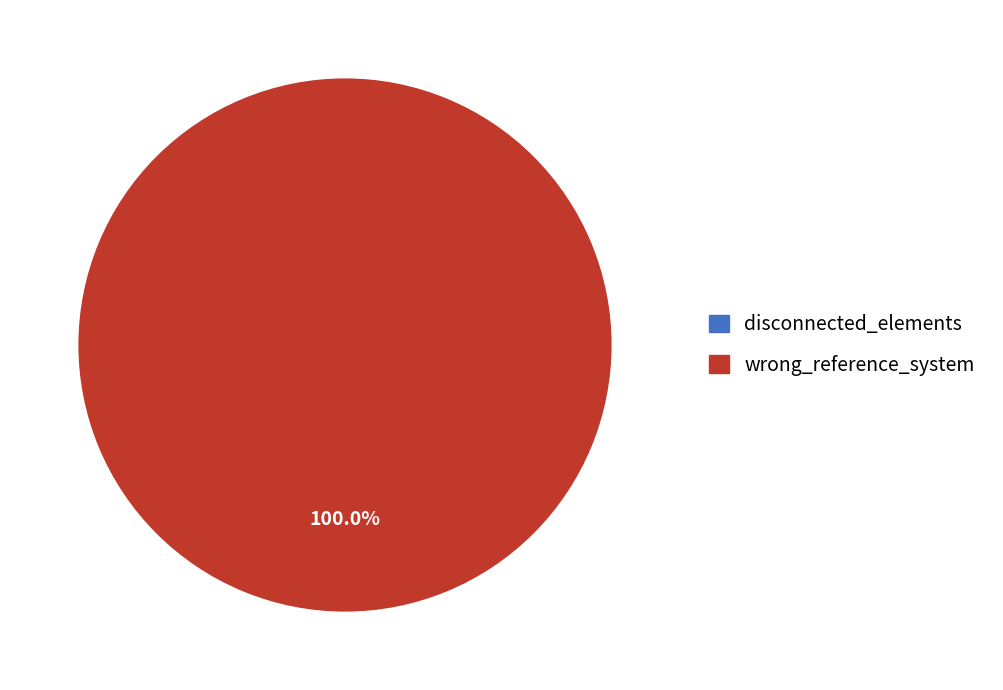

Between wrong_reference_system and disconnected_elements, which is larger?

wrong_reference_system